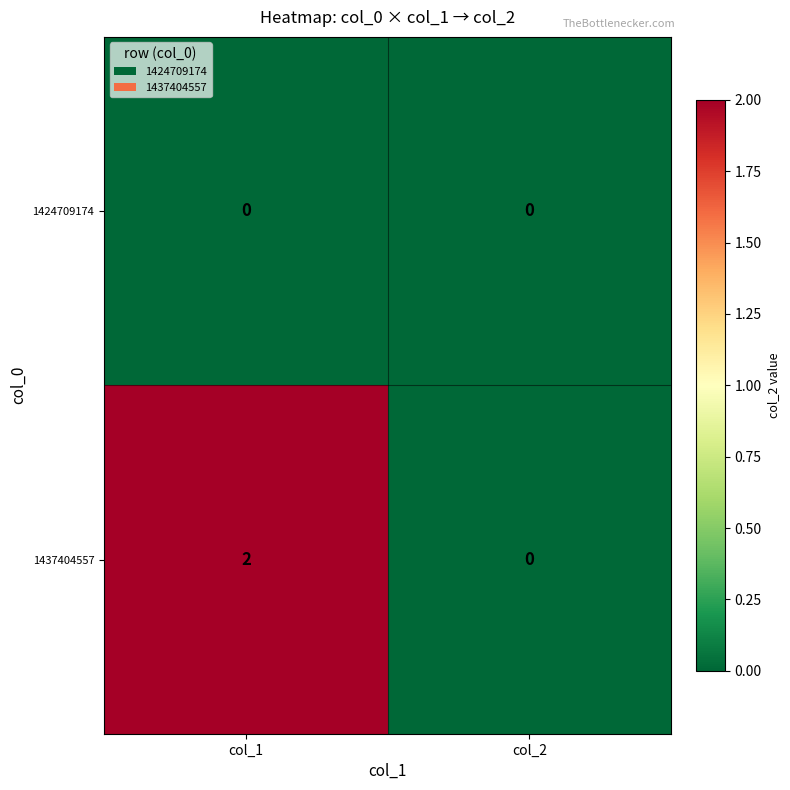

The value of 1437404557 at col_2 is -1. True or false?

False